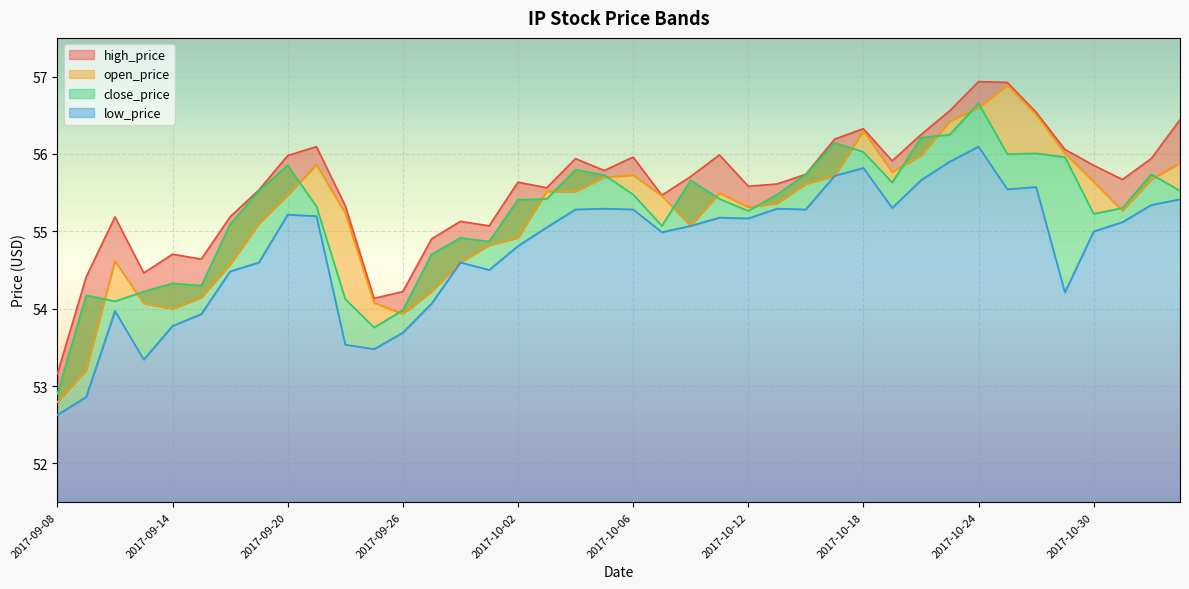

What is the maximum value shown in the chart?

56.9